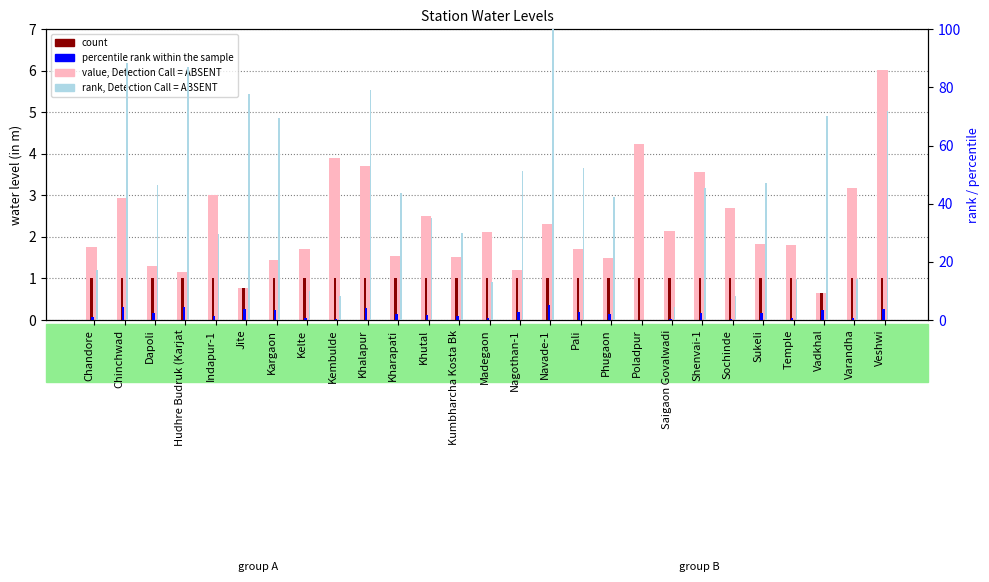

Reading left to right, transcribe all the data shown in this chart.

water_level (in m): 1.8	2.9	1.3	1.2	3.0	0.8	1.4	1.7	3.9	3.7	1.5	2.5	1.5	2.1	1.2	2.3	1.7	1.5	4.2	2.1	3.6	2.7	1.8	1.8	0.7	3.2	6.0
count: 1.0	1.0	1.0	1.0	1.0	0.8	1.0	1.0	1.0	1.0	1.0	1.0	1.0	1.0	1.0	1.0	1.0	1.0	1.0	1.0	1.0	1.0	1.0	1.0	0.7	1.0	1.0
lat scaled (rank): 17.2	88.2	46.3	87.1	29.5	77.8	69.6	9.9	8.4	79.1	43.7	35.1	29.9	13.0	51.4	100.0	52.4	42.2	0.0	4.6	45.4	8.2	47.2	14.2	70.3	14.1	71.8
percentile rank within the sample: 0.9	4.4	2.3	4.4	1.5	3.9	3.5	0.5	0.4	4.0	2.2	1.8	1.5	0.7	2.6	5.0	2.6	2.1	0.0	0.2	2.3	0.4	2.4	0.7	3.5	0.7	3.6